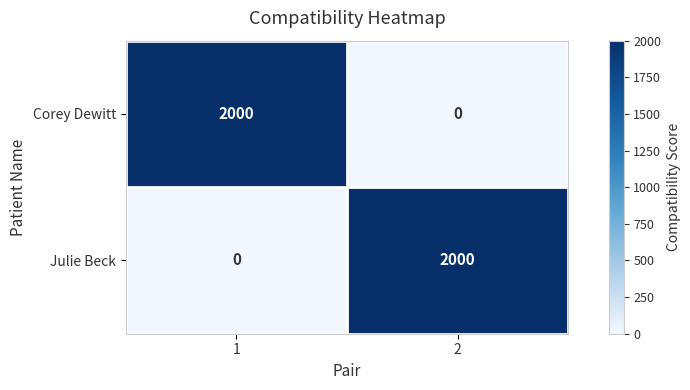

Is the value of Julie Beck at 2 greater than the value of Corey Dewitt at 2?

Yes